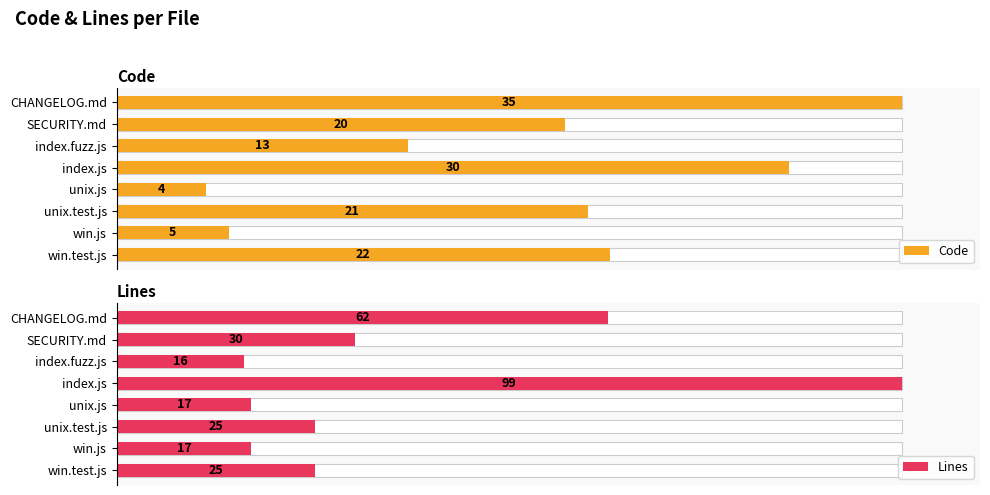

True or false: Lines has a value of 25.3 at win.test.js.

True